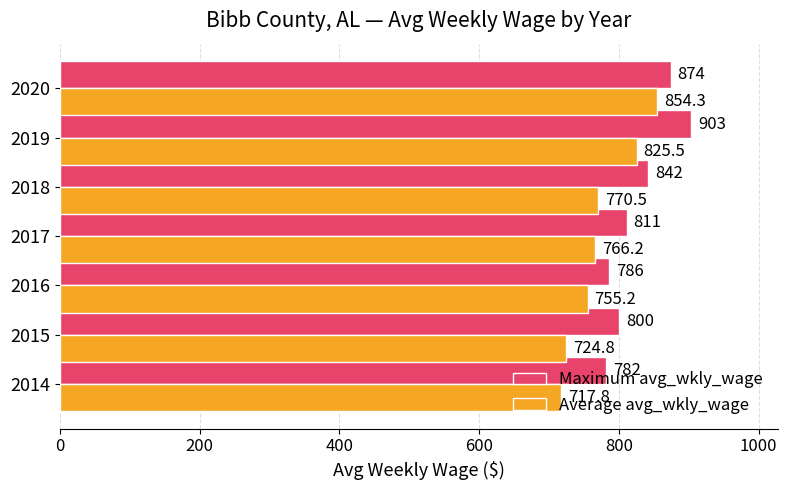

What value does the Maximum avg_wkly_wage series have at 2019?

903.0